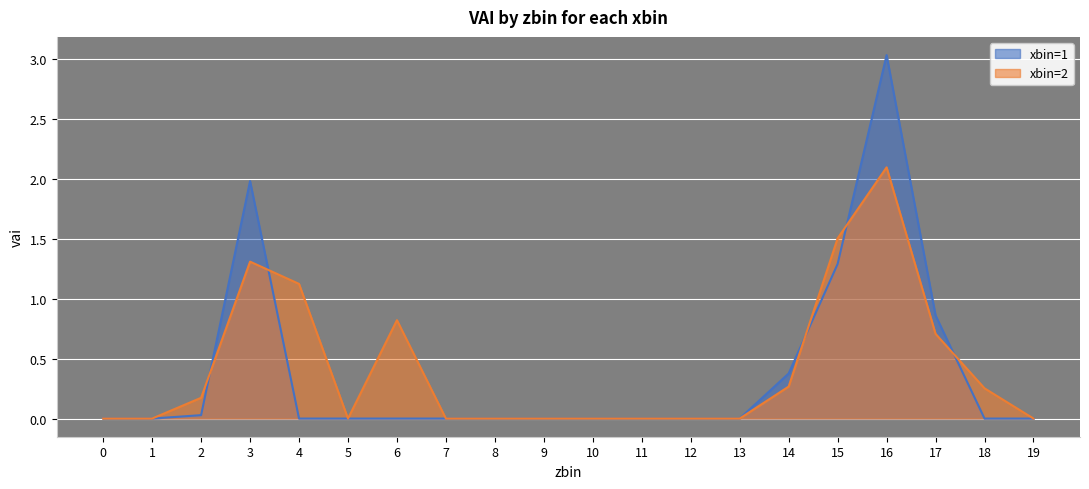

At how many categories does at least one series exceed 1?

4